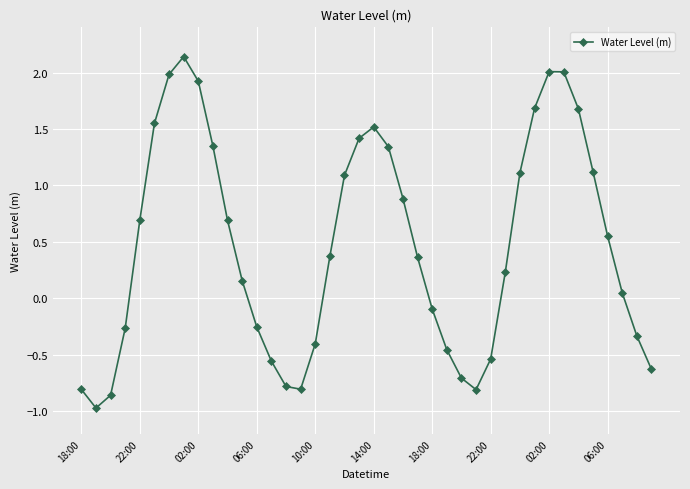

True or false: the data has more than 1 interior local peaks.

True